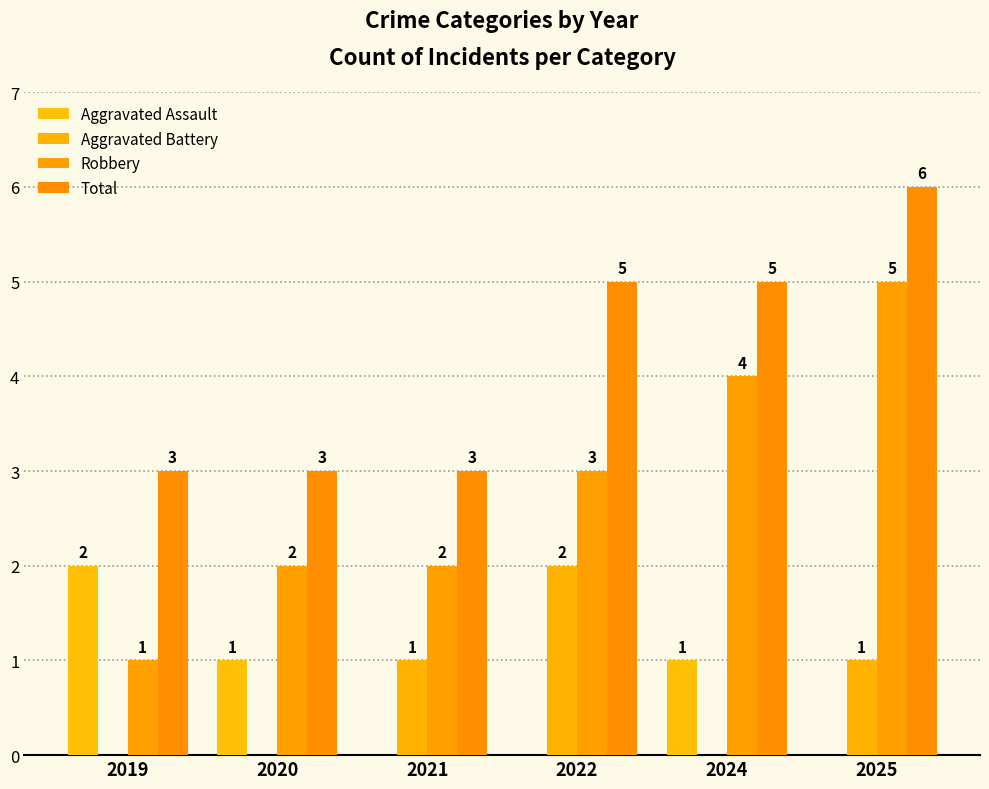

Are the bars grouped side by side (vs. stacked)?

Yes